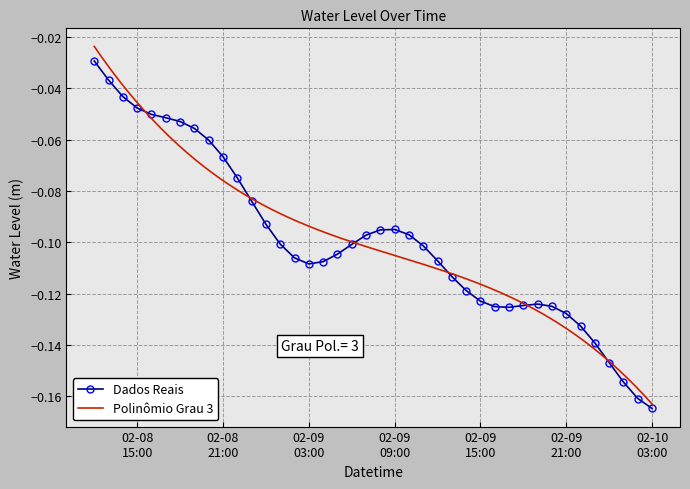

True or false: Dados Reais has more than 1 points higher than both neighbors.

True